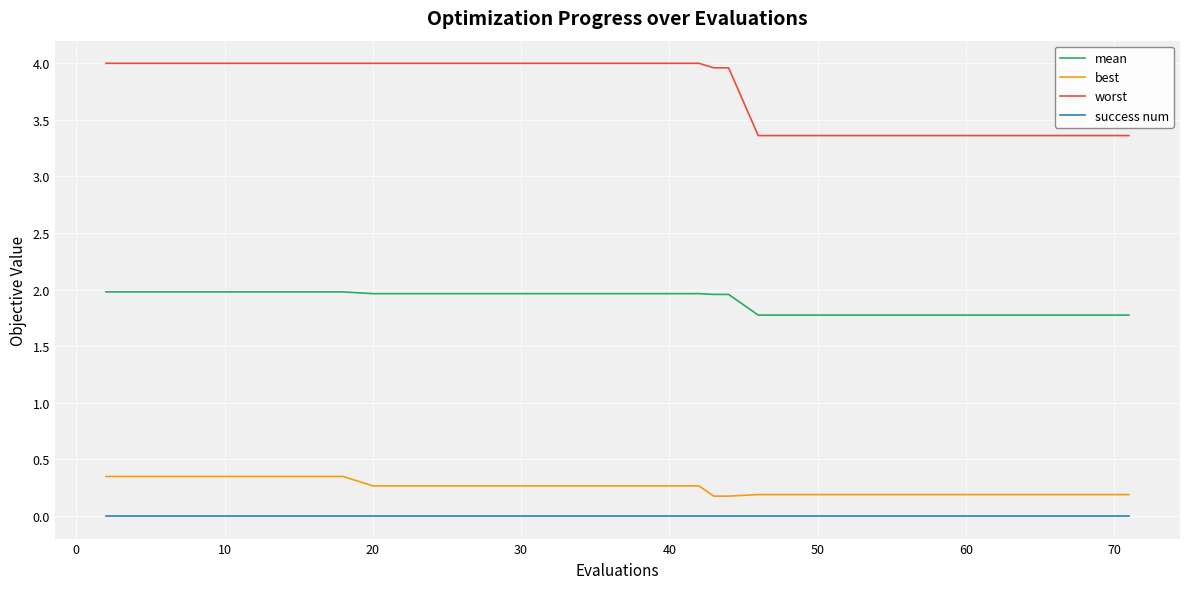

True or false: best and worst cross at least once.

False